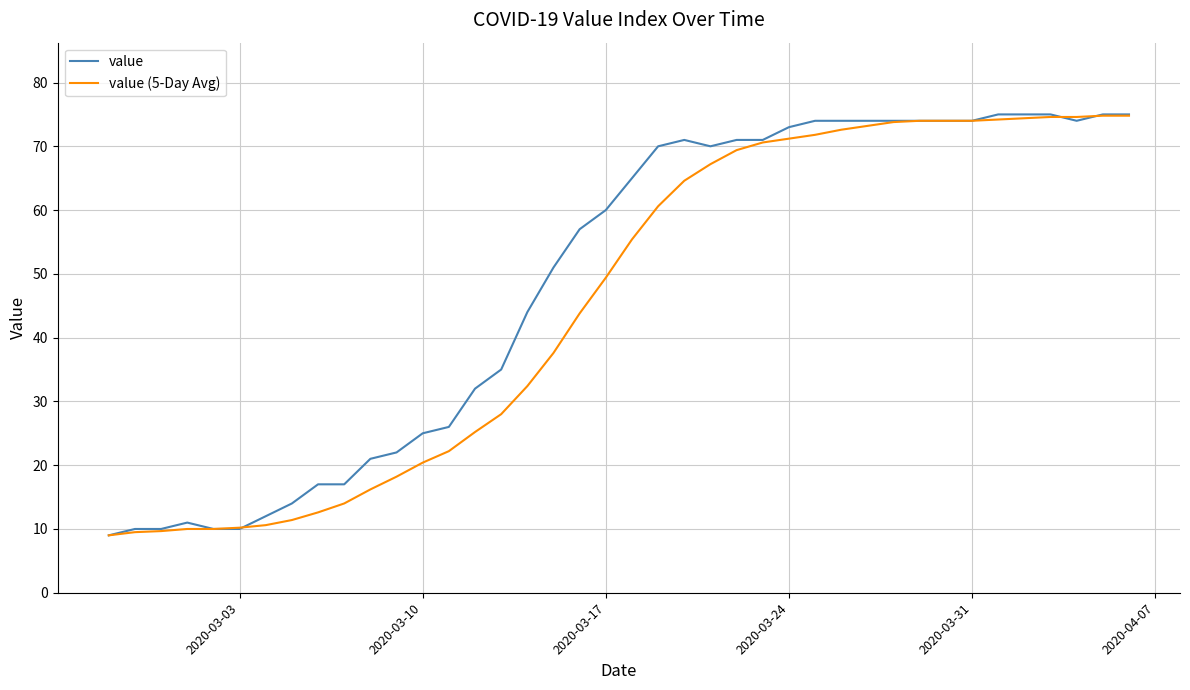

What is the minimum value shown in the chart?

9.0